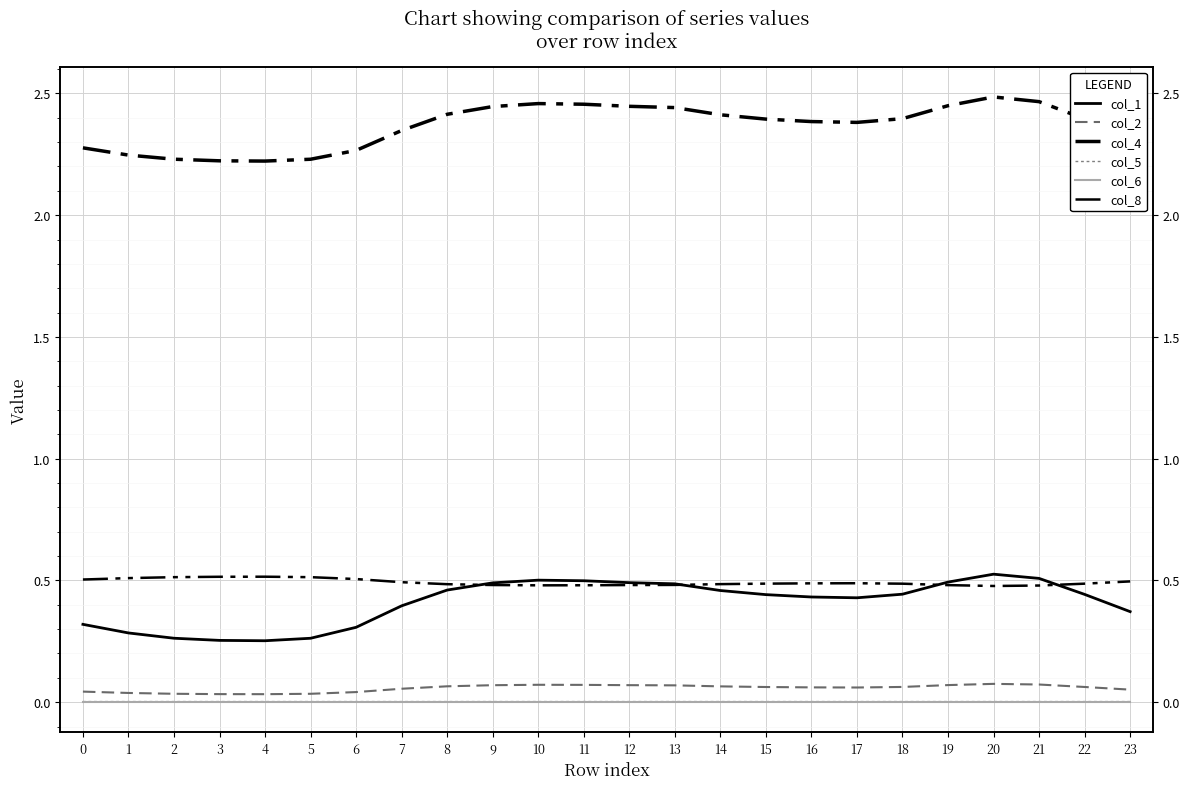

List the labels in order of col_2 value, largest first.

20, 21, 10, 11, 19, 12, 9, 13, 8, 14, 18, 22, 15, 16, 17, 7, 23, 0, 6, 1, 2, 5, 3, 4